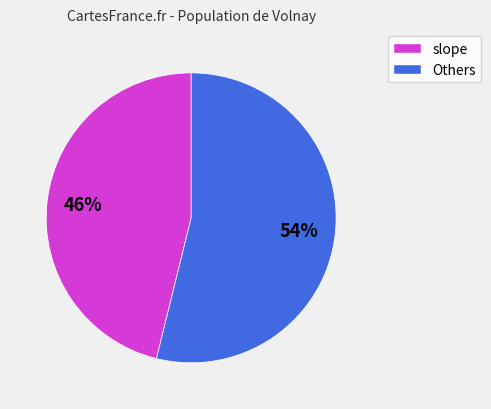

Is there any slice that represents more than half of the pie?

Yes